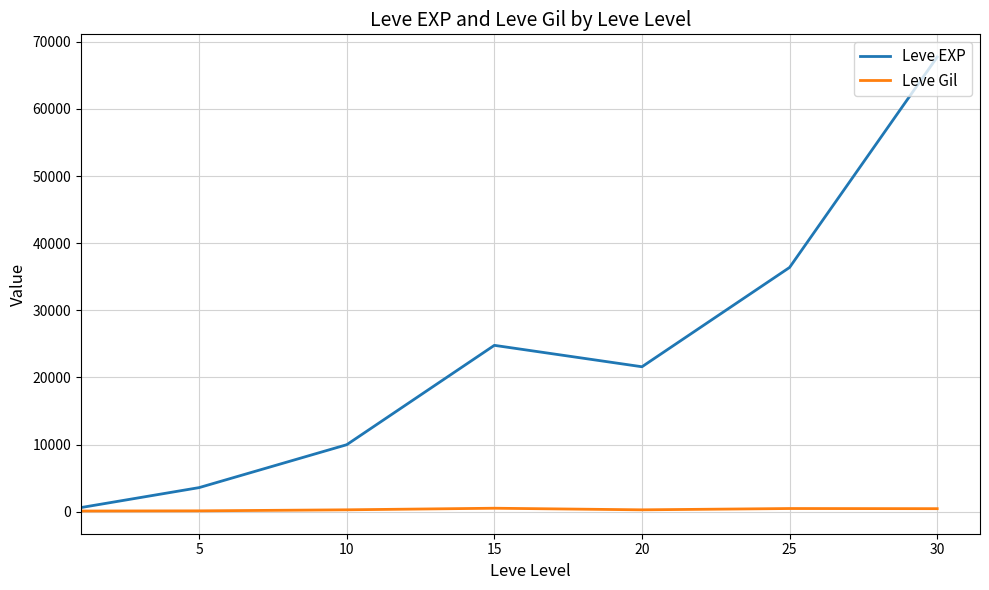

Which series has the largest total across all categories?

Leve EXP